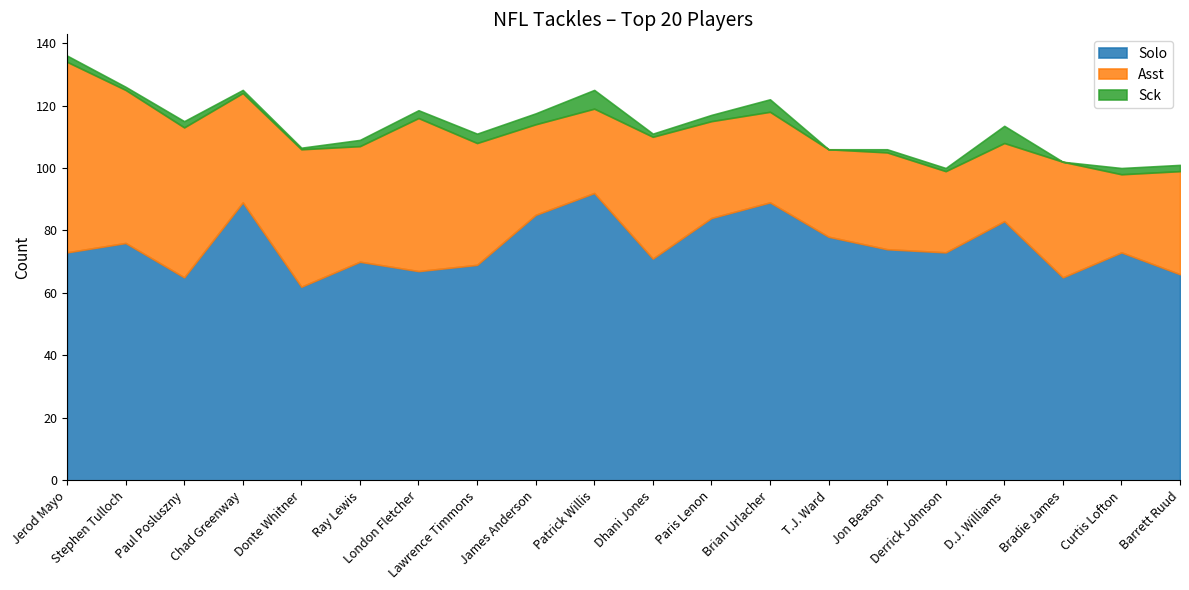

Where is the first local minimum for Solo?

Paul Posluszny